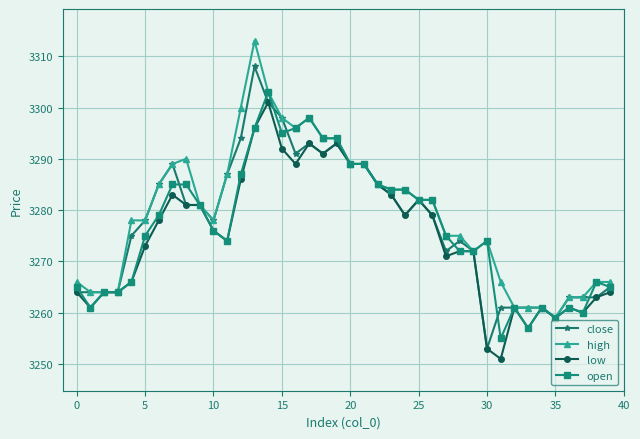

What is the maximum value for open?

3303